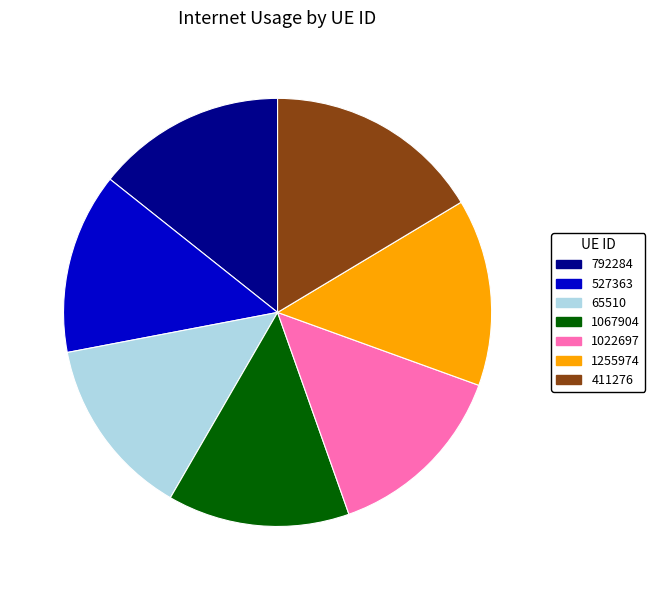

Which has a higher value, 792284 or 1067904?

792284